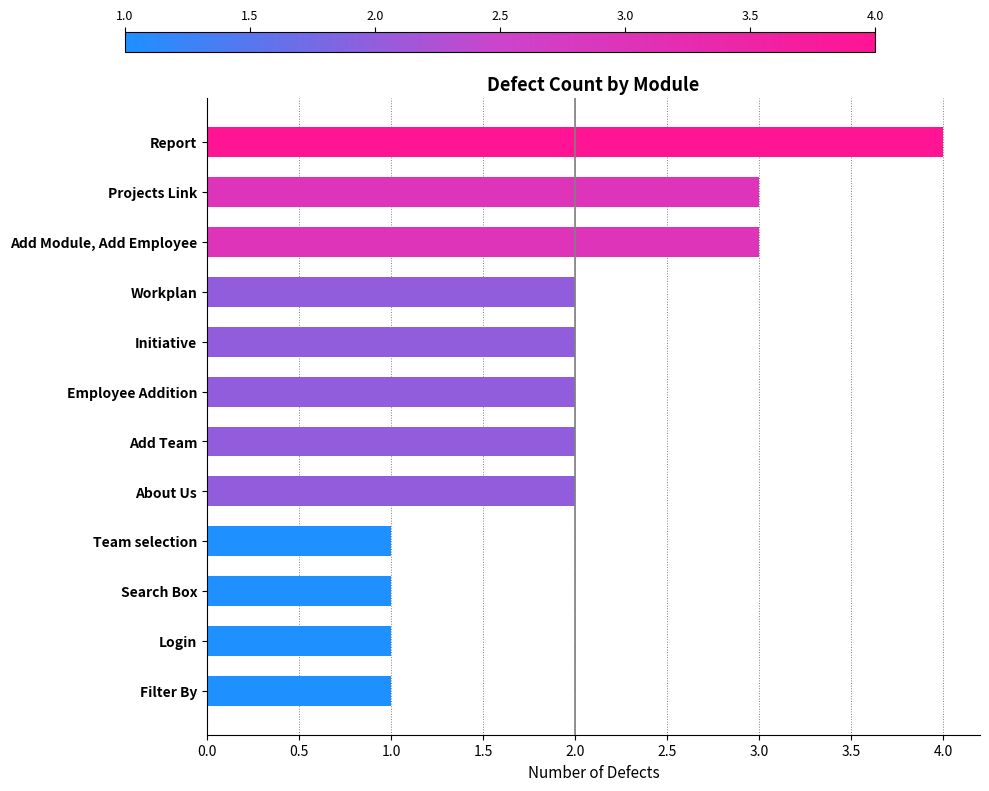

How many data points does each series have?

12